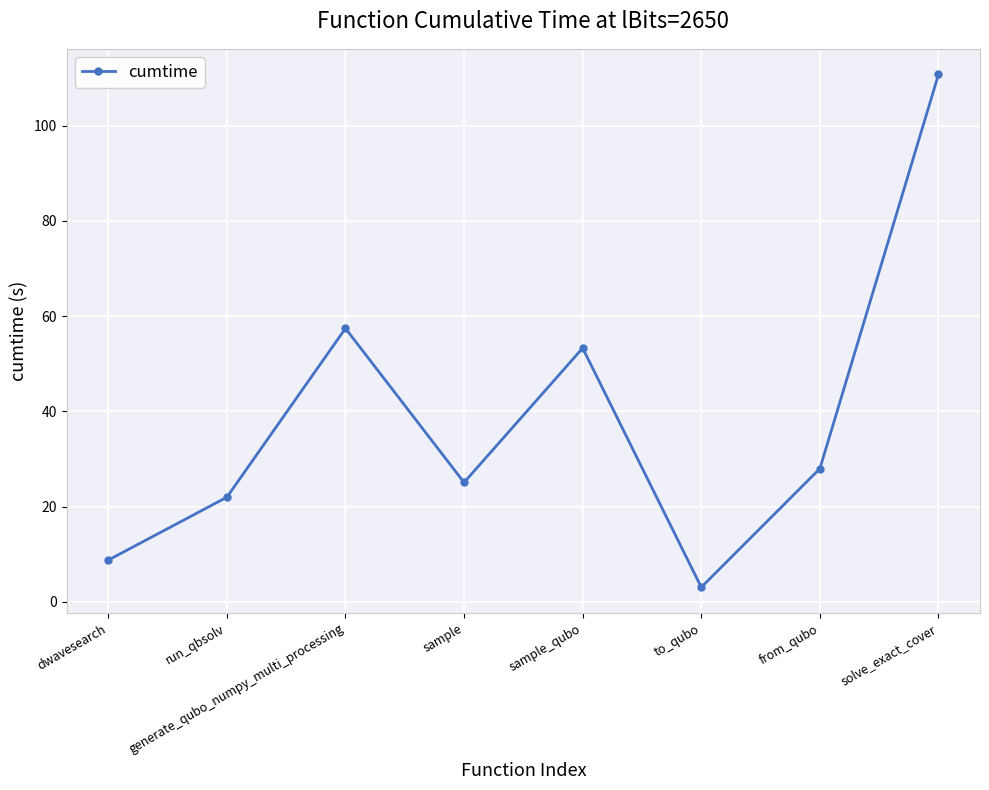

What is the sum of all values?

308.4